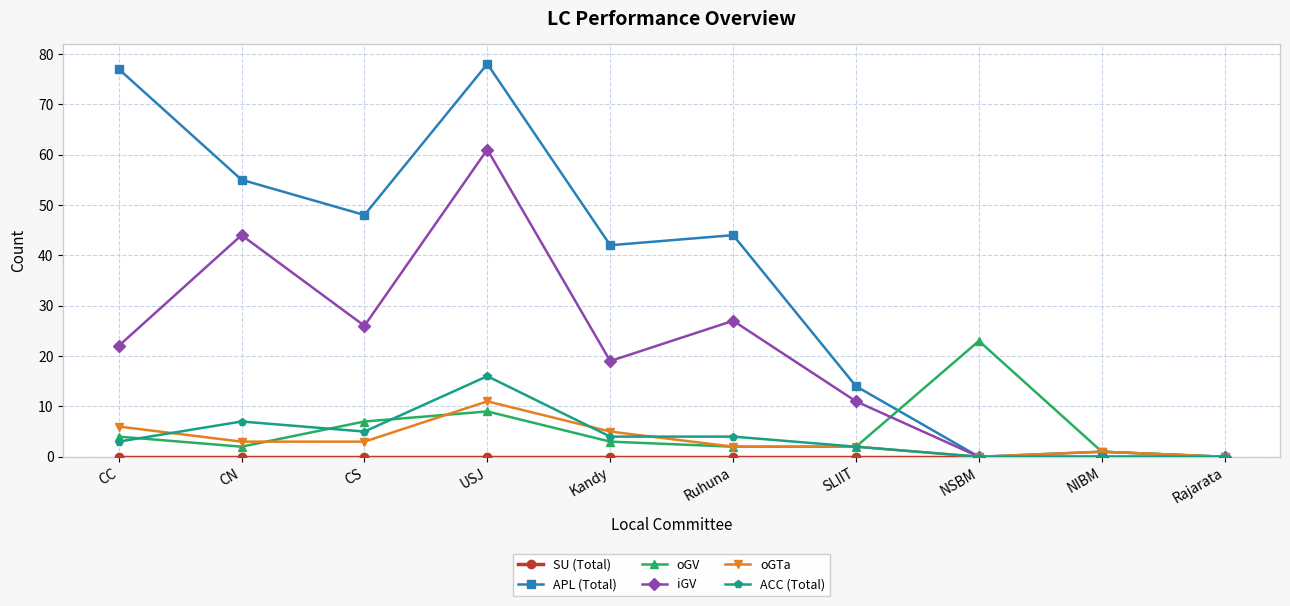

At which category does oGTa reach its first local peak?

USJ